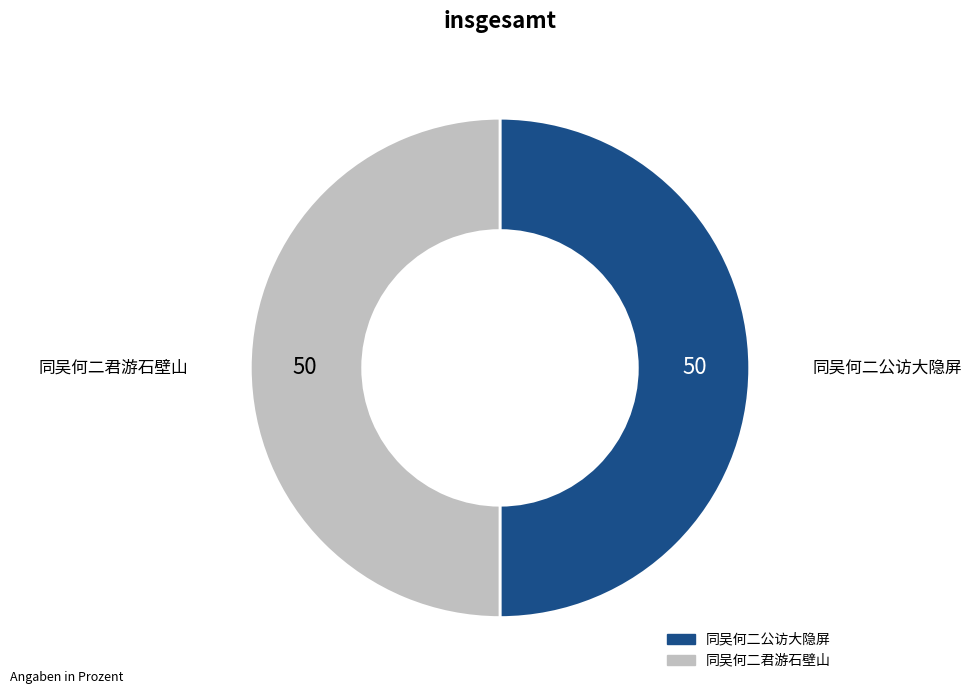

True or false: 同吴何二君游石壁山 accounts for 50% of the total.

True